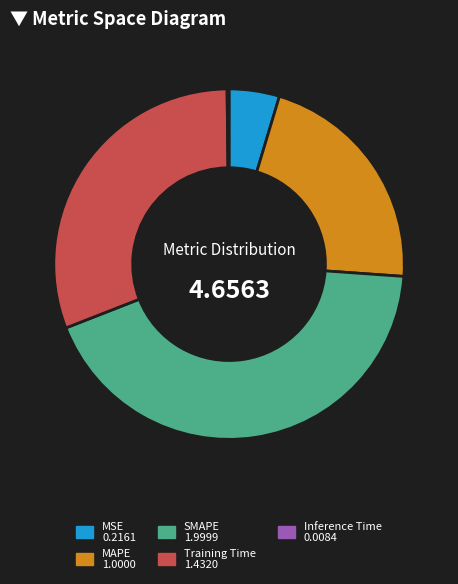

Between MAPE and Training Time, which is larger?

Training Time